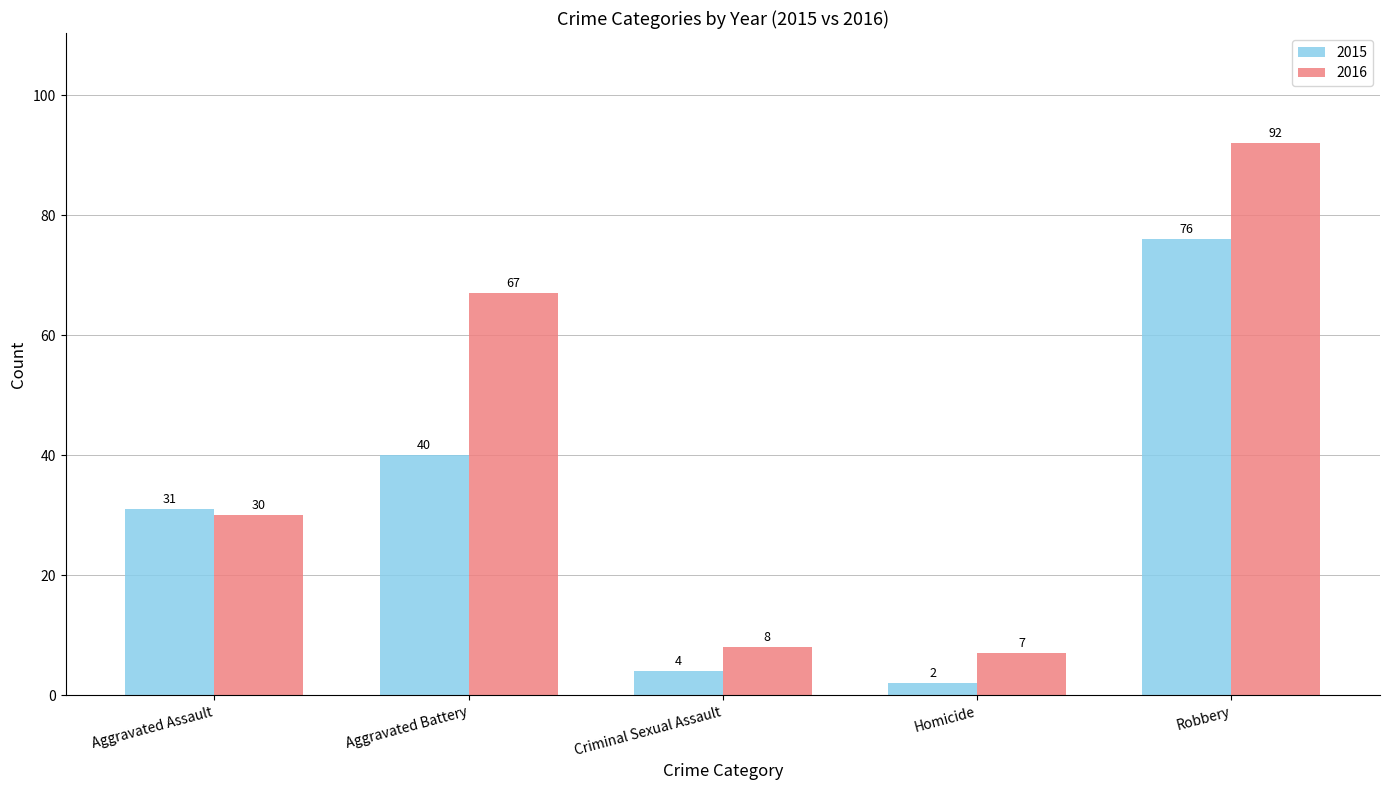

How many values in the 2015 series are below 31?

2